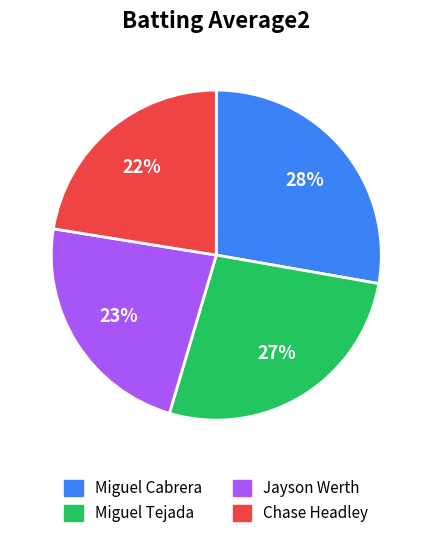

Do Miguel Cabrera and Jayson Werth together represent more than half of the pie?

Yes